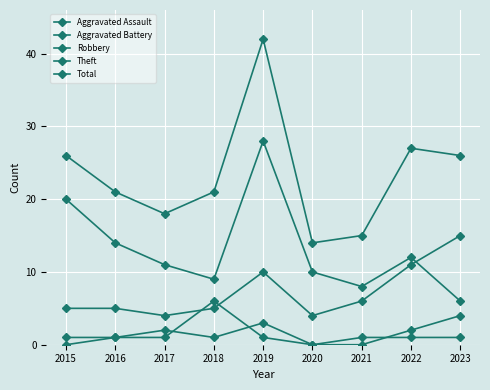

True or false: Aggravated Battery and Robbery cross at least once.

True